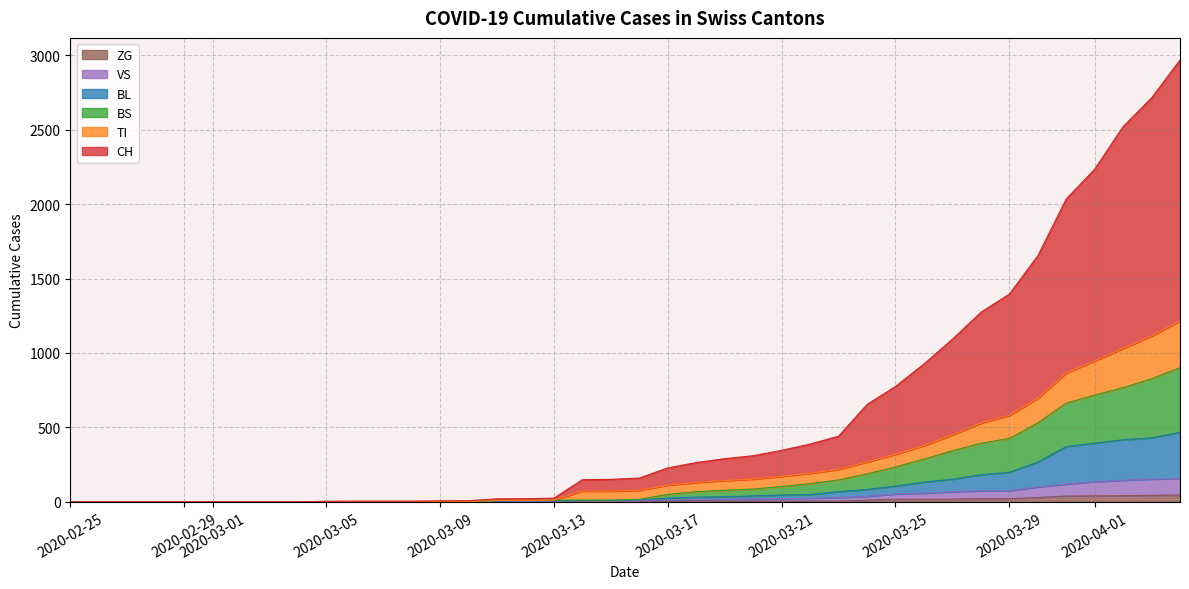

Does the chart display data point markers on the line(s)?

No